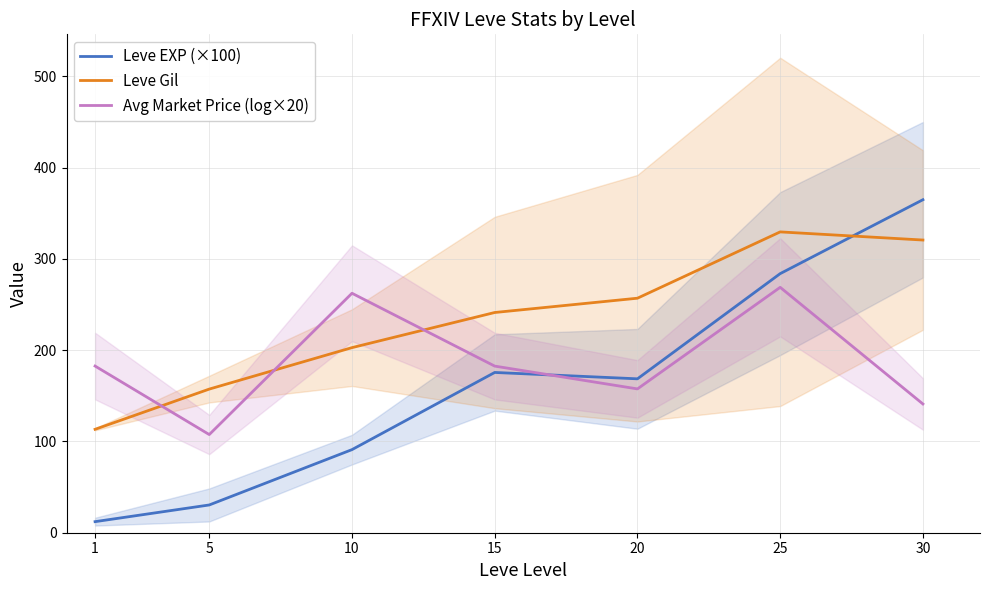

What are all the series names shown in the legend?

Leve EXP (×100), Leve Gil, Avg Market Price (log×20)